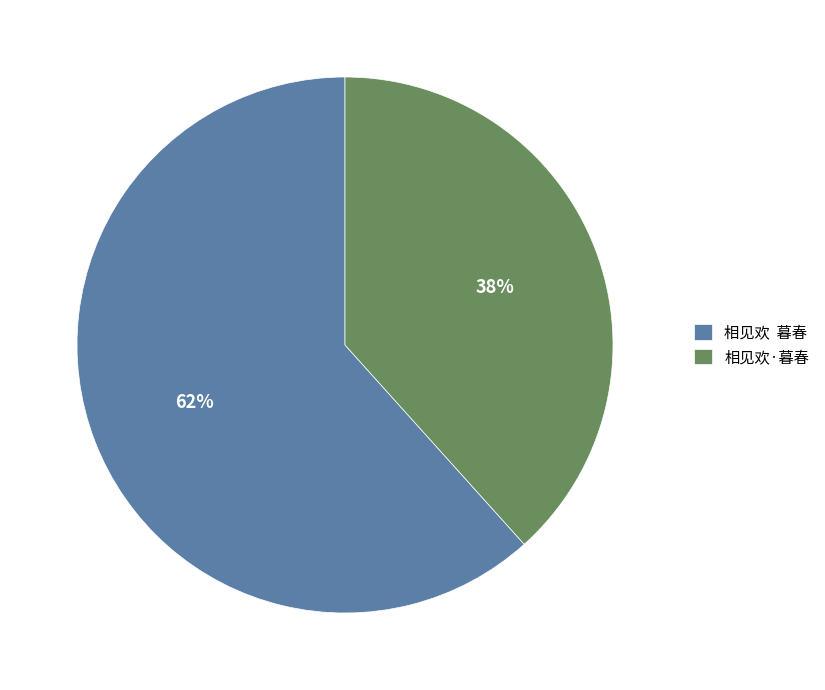

What is the ratio of the value at 相见欢 暮春 to the value at 相见欢·暮春?

1.6